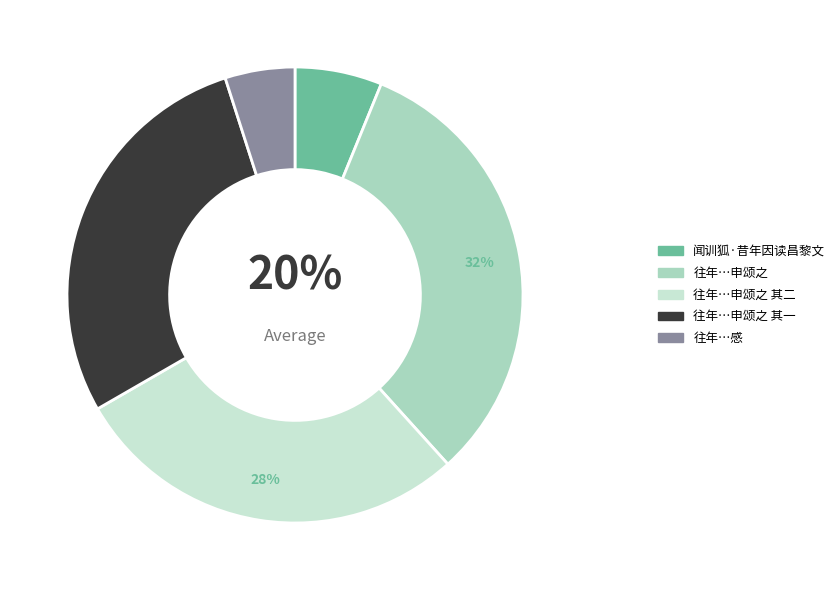

The 往年因读岳王传尝为之赋今过东林睹其遗像感而申颂之 其二 slice represents 22% of the pie. True or false?

False